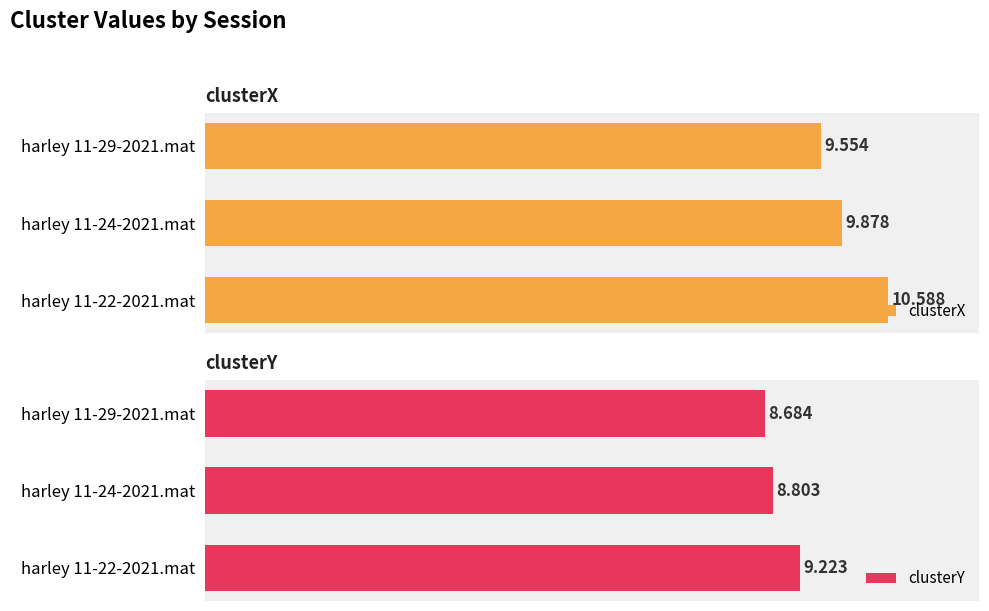

Is the value of clusterY at harley 11-22-2021.mat greater than the value of clusterX at harley 11-29-2021.mat?

No